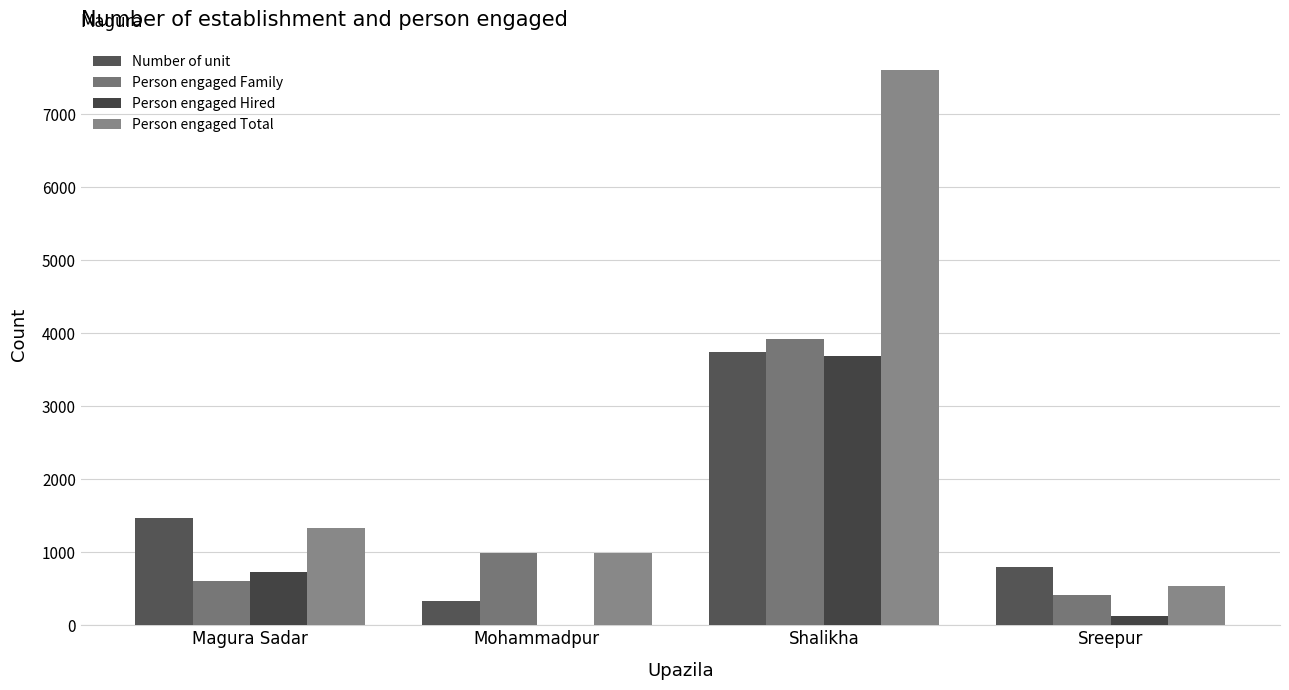

True or false: Person engaged Total has a value of 7597 at Shalikha.

True